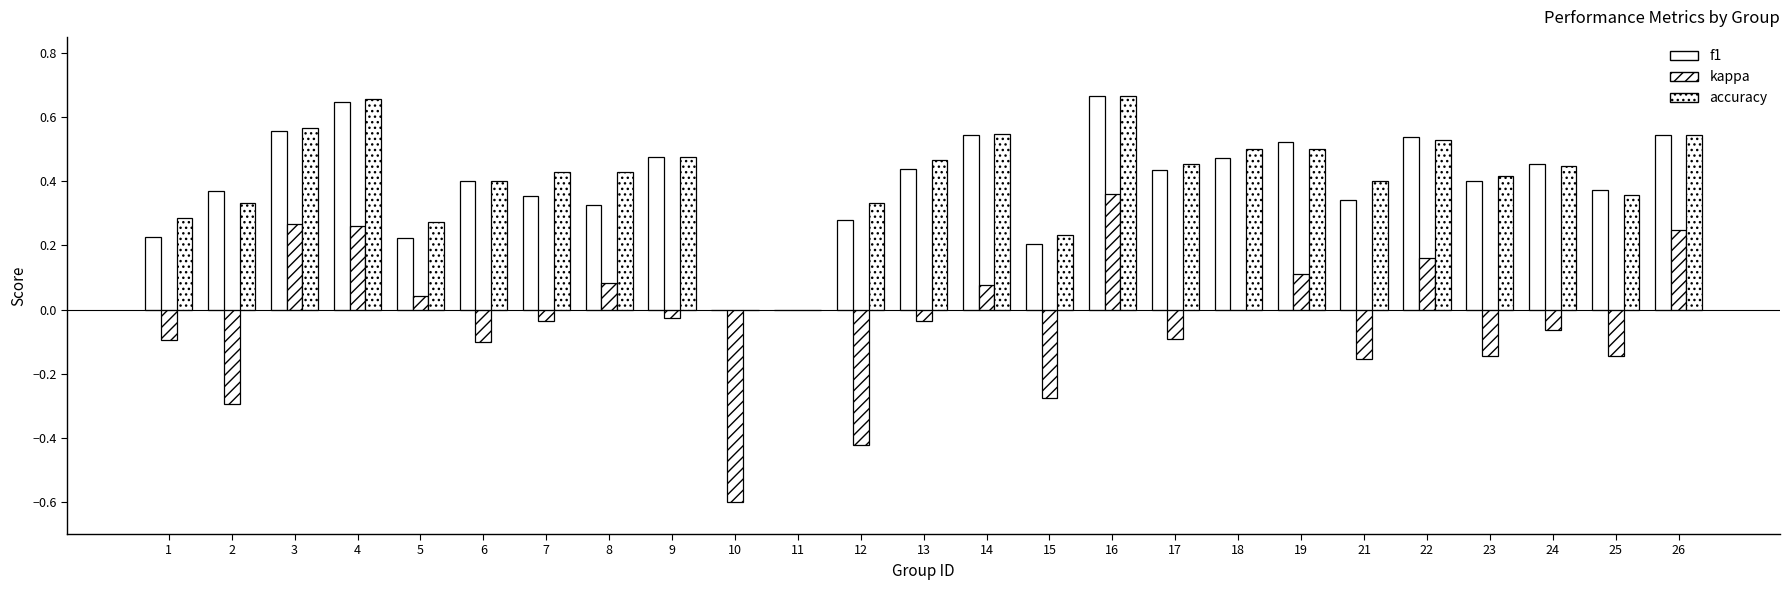

Reading left to right, transcribe all the data shown in this chart.

f1: 0.2	0.4	0.6	0.6	0.2	0.4	0.4	0.3	0.5	0.0	0.0	0.3	0.4	0.5	0.2	0.7	0.4	0.5	0.5	0.3	0.5	0.4	0.5	0.4	0.5
kappa: -0.1	-0.3	0.3	0.3	0.0	-0.1	-0.0	0.1	-0.0	-0.6	0.0	-0.4	-0.0	0.1	-0.3	0.4	-0.1	0.0	0.1	-0.2	0.2	-0.1	-0.1	-0.1	0.2
accuracy: 0.3	0.3	0.6	0.7	0.3	0.4	0.4	0.4	0.5	0.0	0.0	0.3	0.5	0.5	0.2	0.7	0.5	0.5	0.5	0.4	0.5	0.4	0.4	0.4	0.5